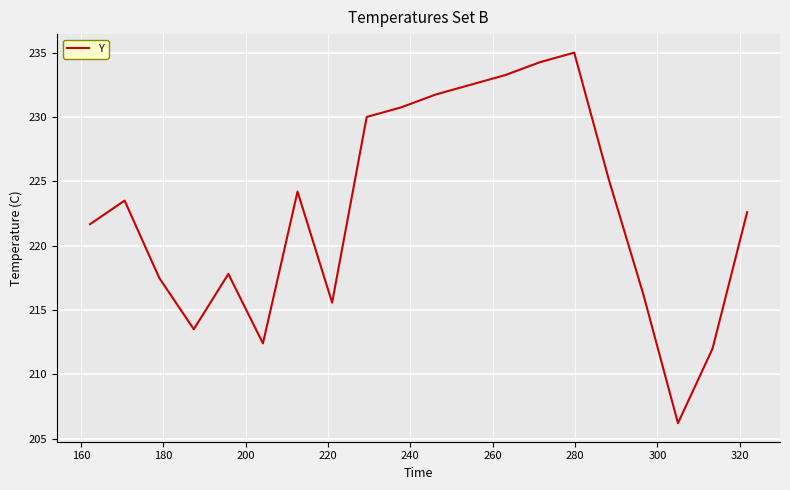

What is the smallest value displayed?

206.2